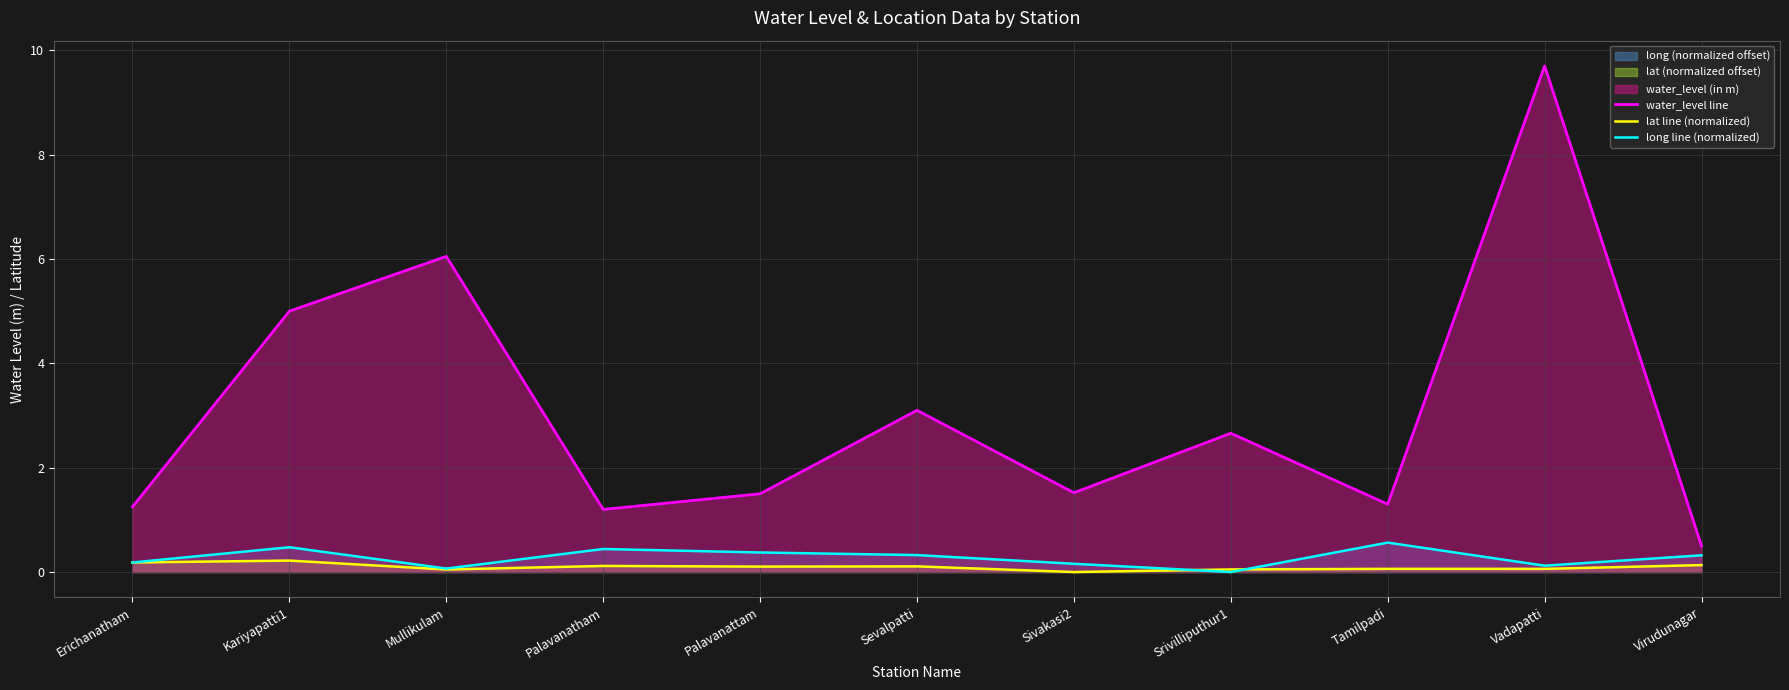

At which category is the sum across all series the highest?

Vadapatti